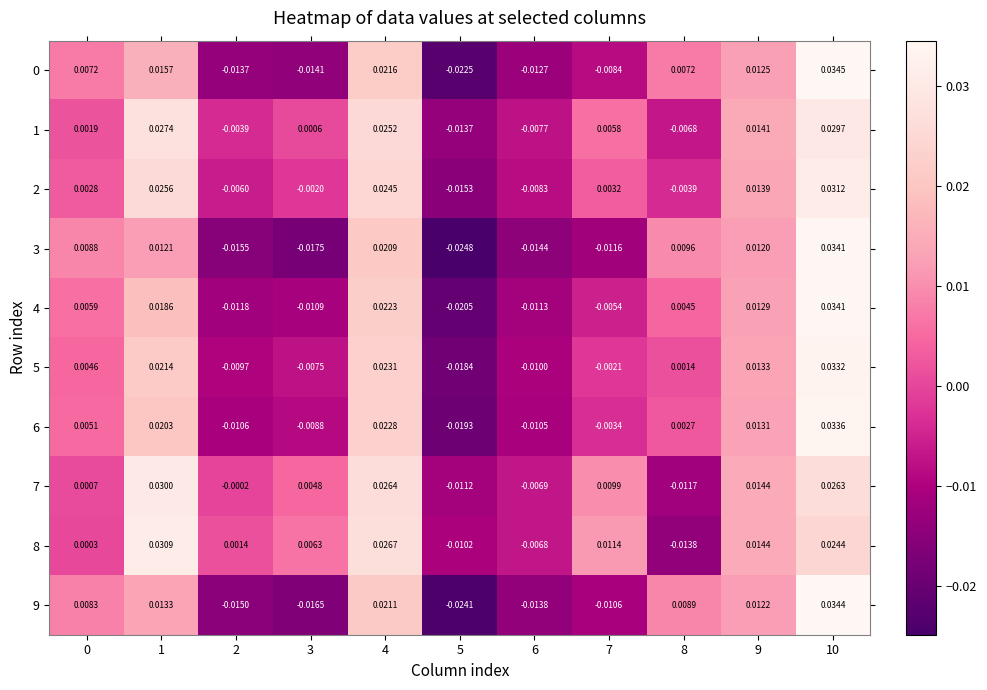

Is the value of 1 at 3 greater than the value of 4 at 7?

Yes